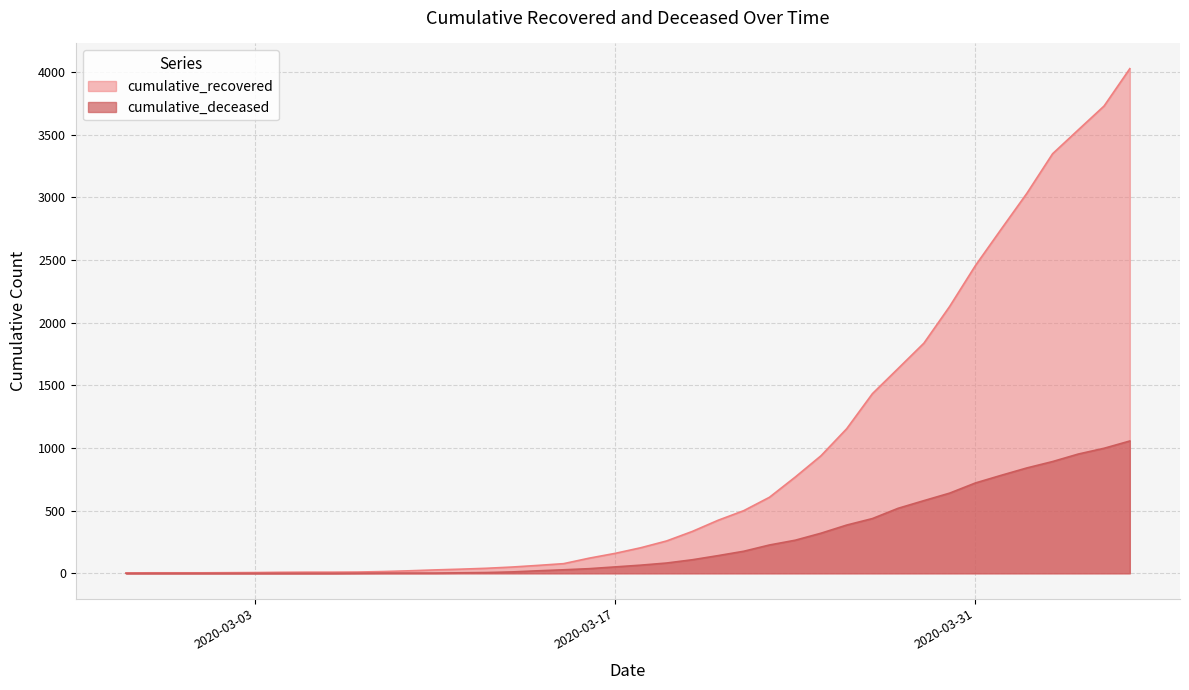

What is the total value across all series at 2020-03-16?

158